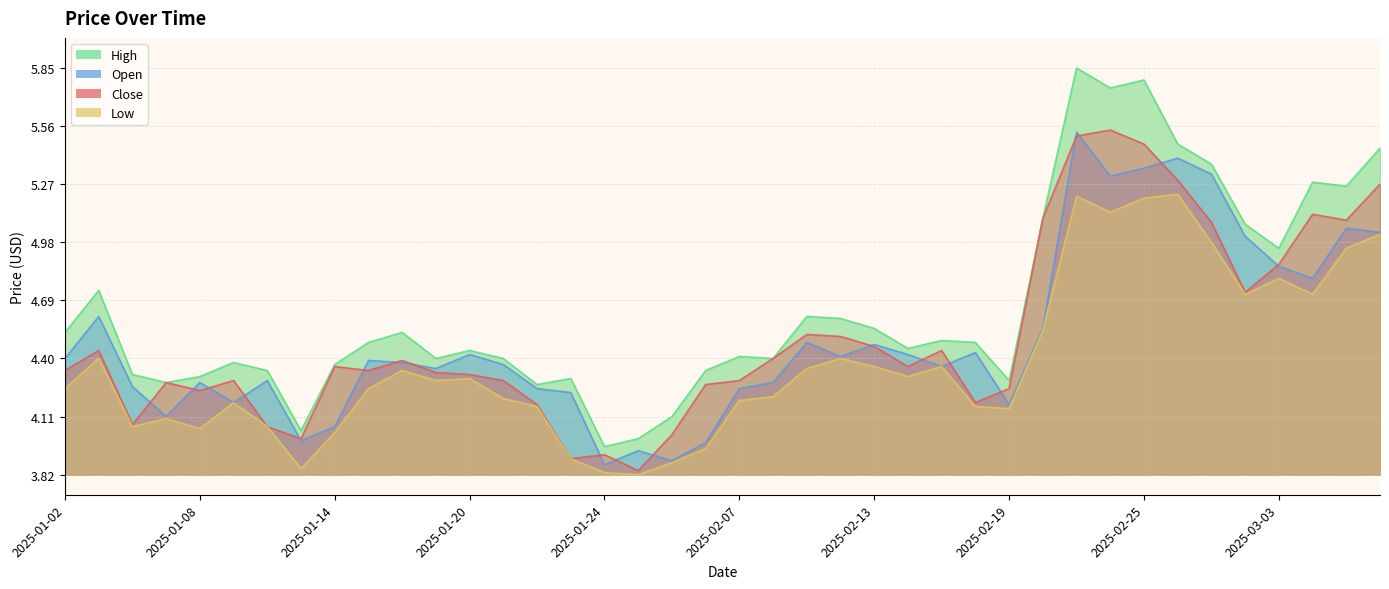

What is the value of the low point at the 28th from the left?

4.2